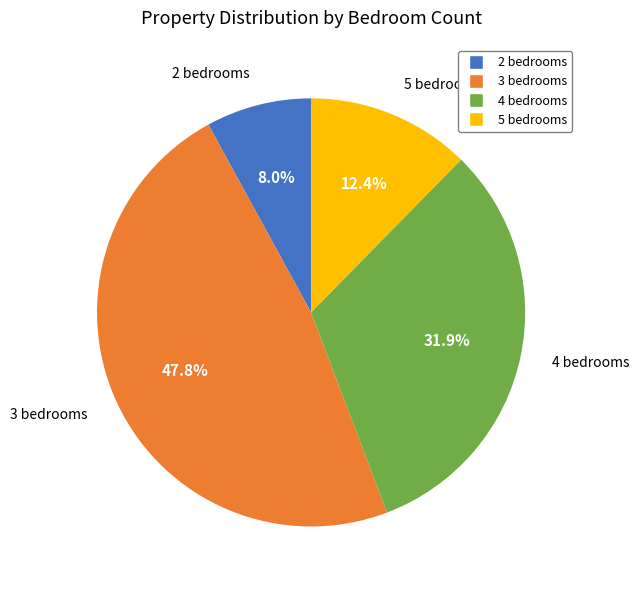

To the nearest percent, what portion does 5 bedrooms represent?

12%